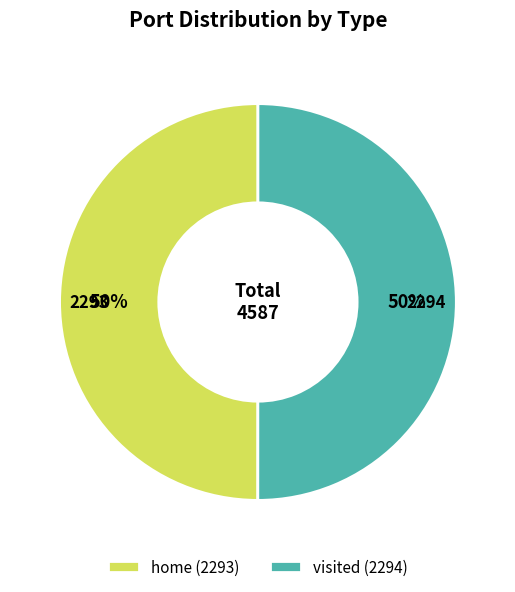

To the nearest percent, what is the combined percentage of visited and home?

100%